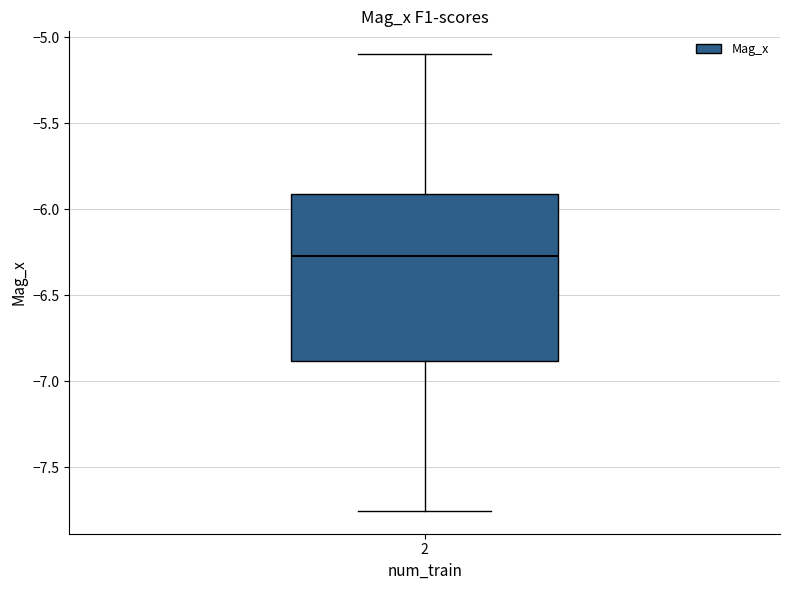

Read this box plot against the y-axis: the position of the median line, the range covered by the box, and the ends of both whiskers. The values are not printed on the chart, so give them approximately, as read against the axis.

median -6.25, box -6.90 to -5.90, whiskers -7.75 to -5.10